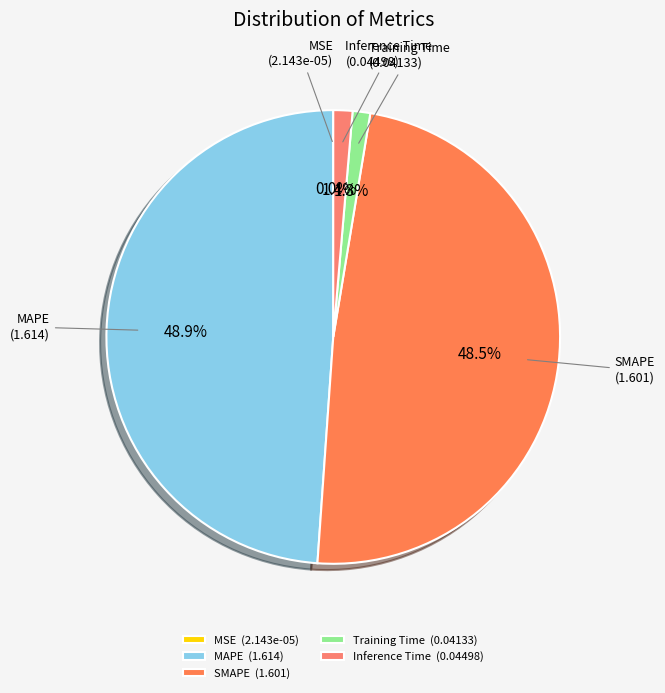

How many segments does this pie chart have?

5